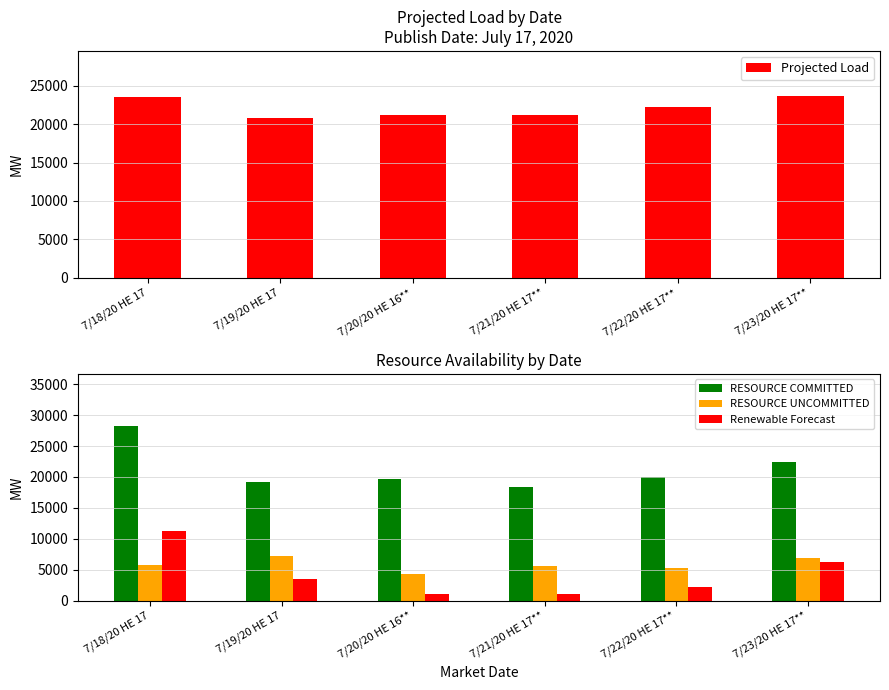

How many groups of bars are there?

6